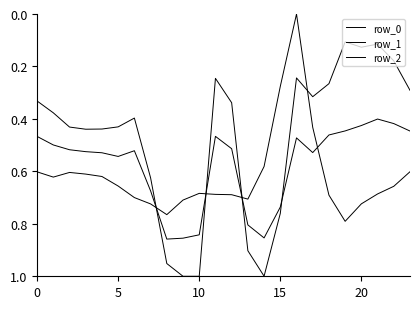

What is the difference between the maximum and minimum values in the row_2 series?

0.8